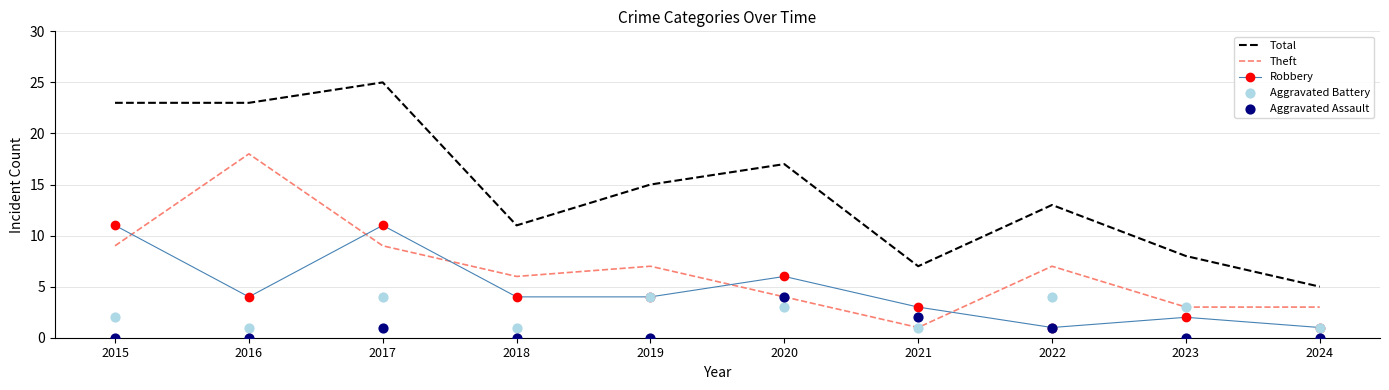

At how many categories does at least one series exceed 9?

7